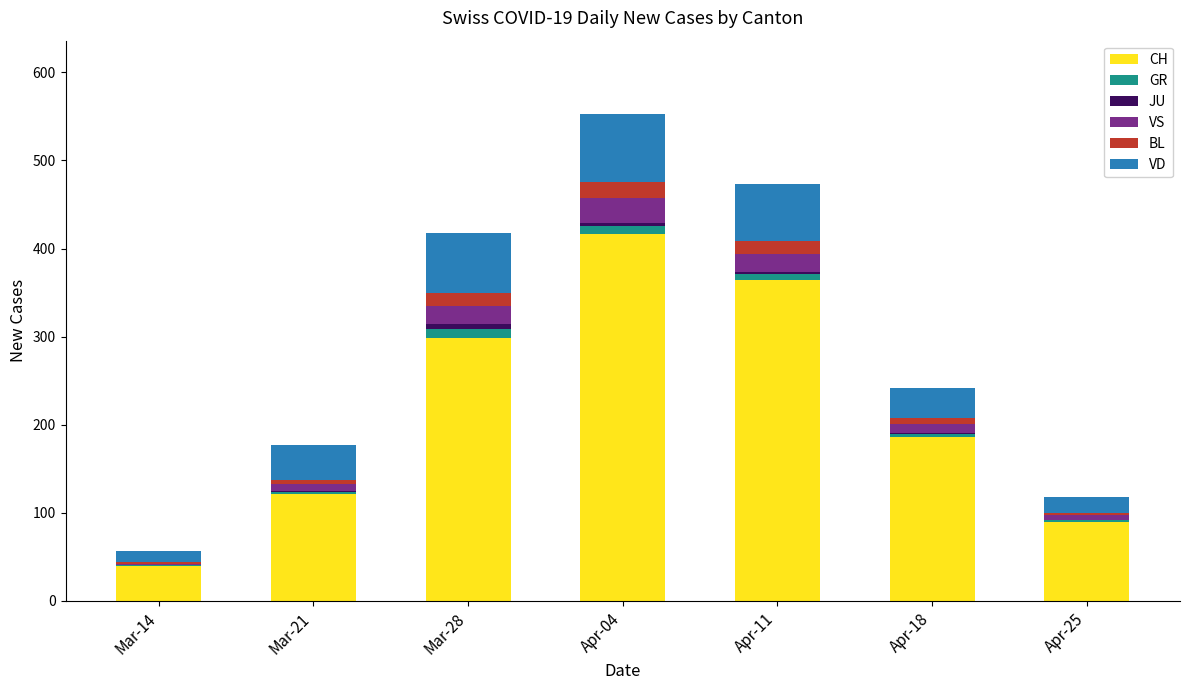

At which label does CH reach its peak?

Apr-04